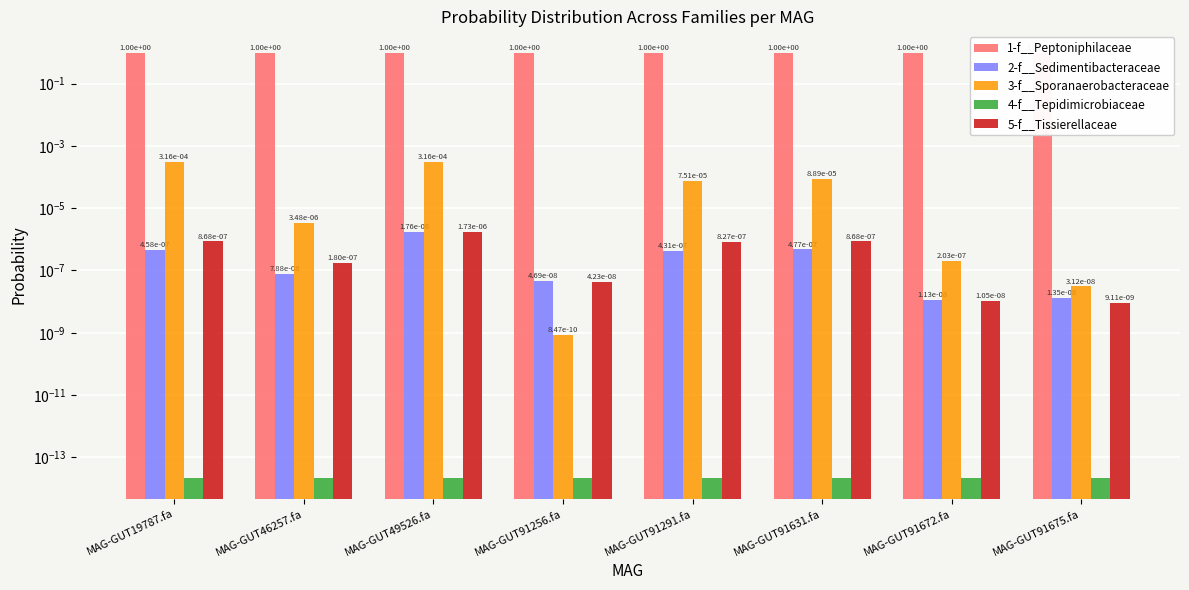

True or false: 3-f__Sporanaerobacteraceae has a value of 0.0 at MAG-GUT91672.fa.

False